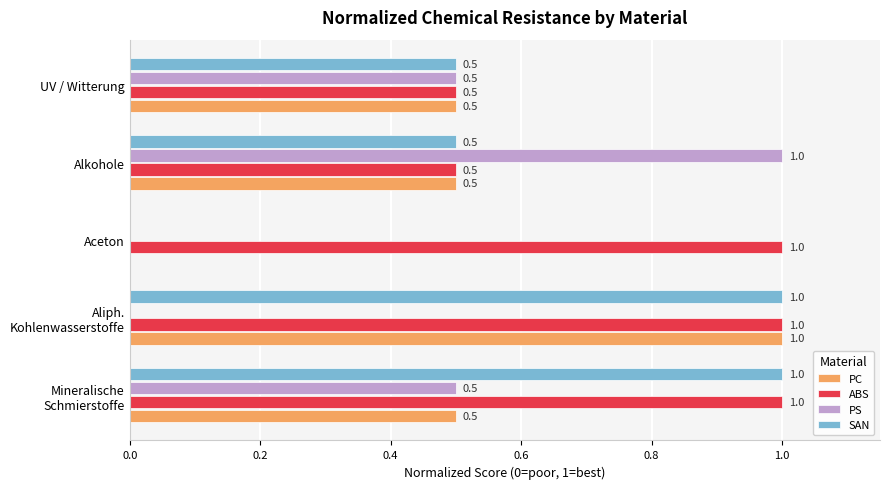

The value of PC at Aceton is -0.5. True or false?

False